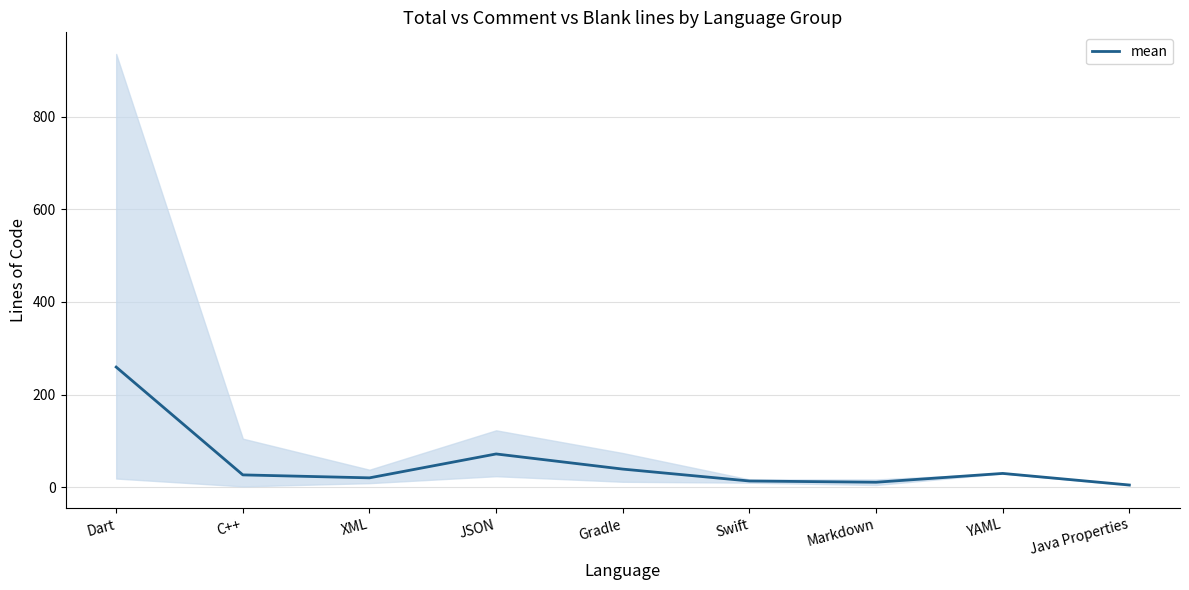

Reading left to right, extract all data points from this chart.

259.5	26.8	20.4	72.0	39.3	13.7	11.0	30.0	5.0